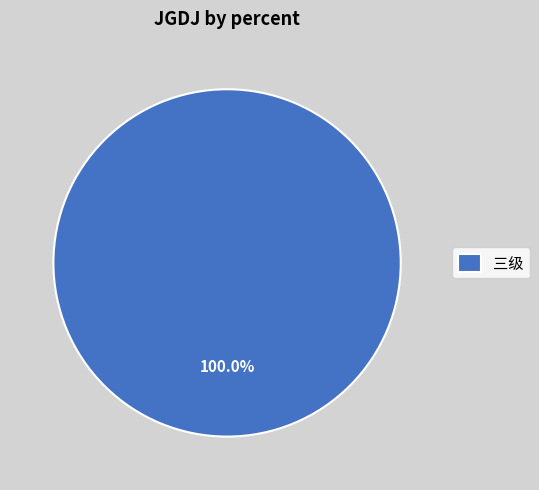

Rank the categories by value from highest to lowest.

三级